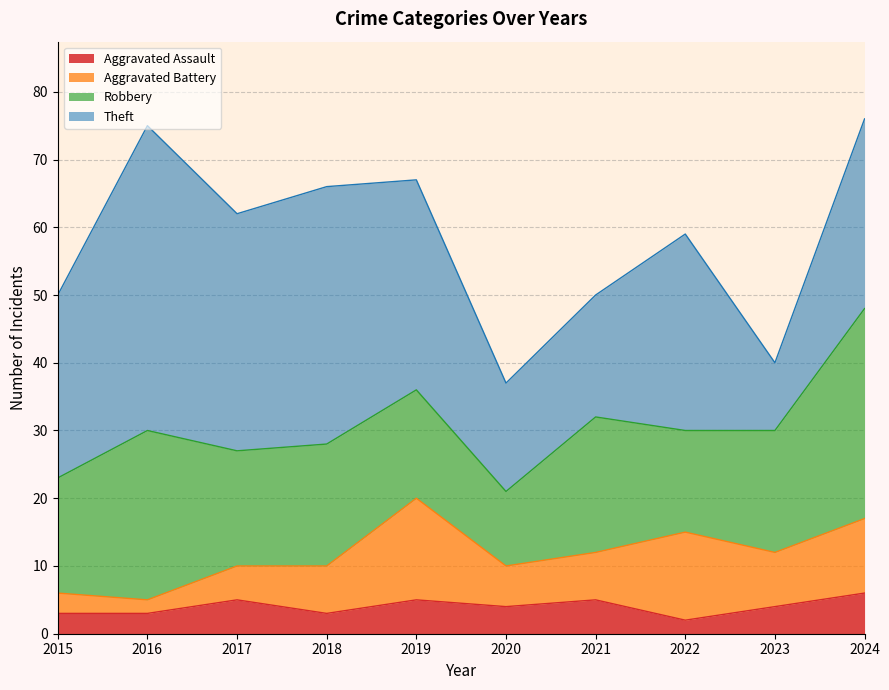

What is the minimum value for Theft?

10